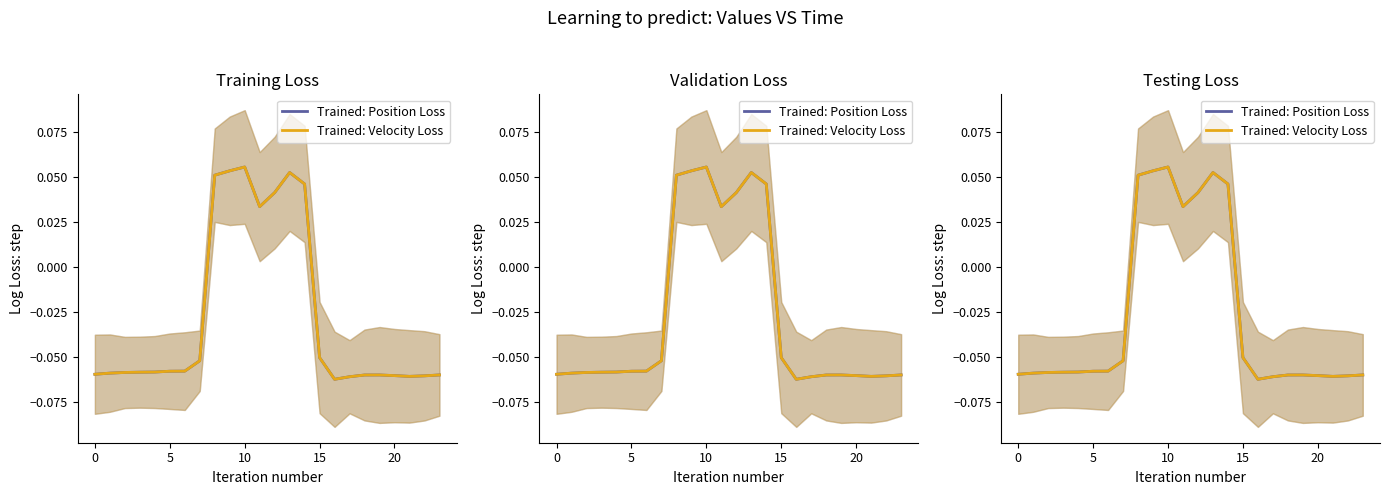

How many categories are shown in the chart?

24